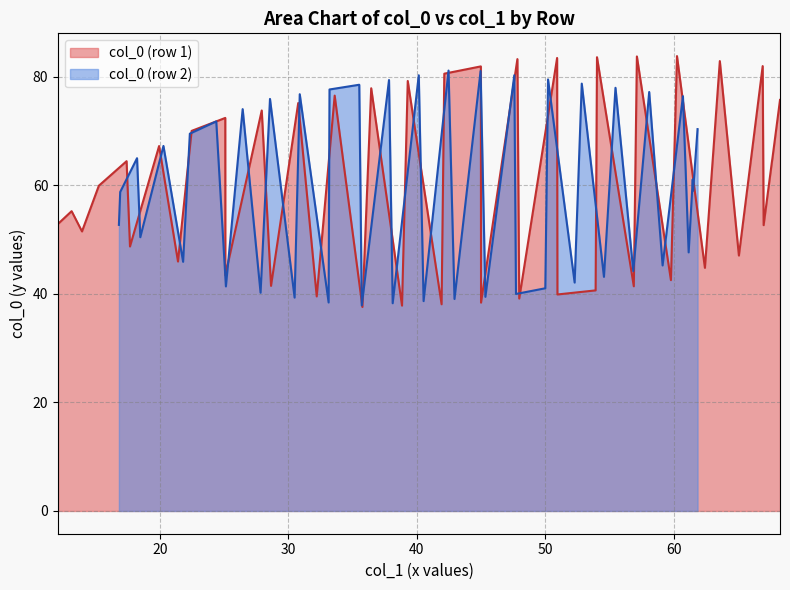

What is the lowest value of the col_0 (row 1) series?

37.6